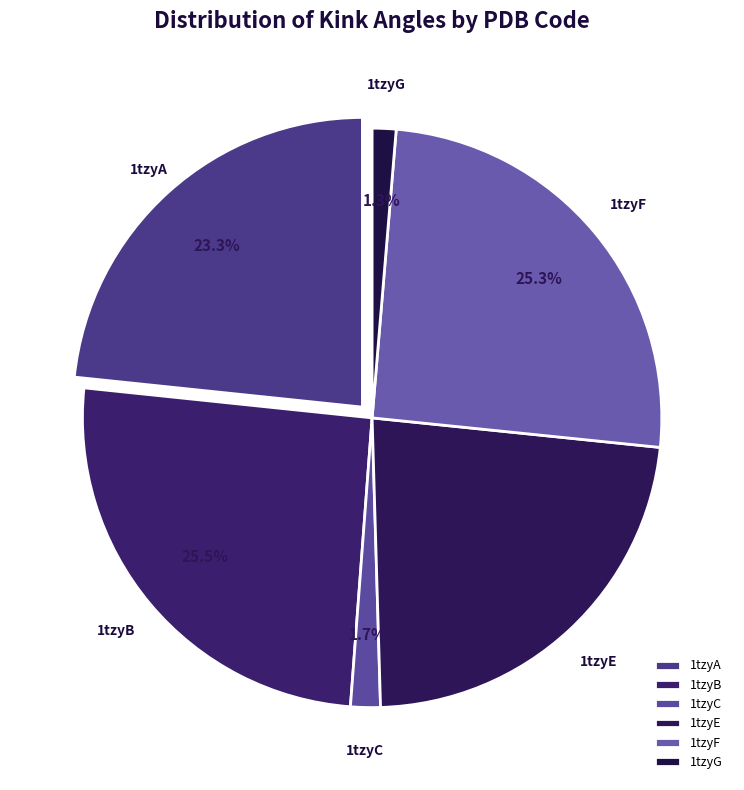

What is the change in value from 1tzyC to 1tzyE?

+113.8